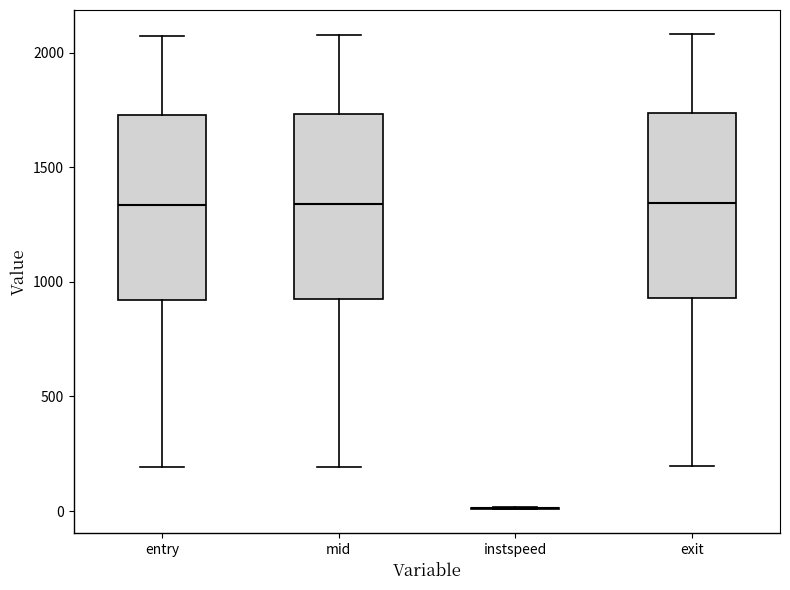

Reading left to right, transcribe this box plot: for each box, give where its median line is, the range the box spans, and where its two whiskers end, as read against the y-axis. The values are not printed on the chart, so give them approximately, as read against the axis.

entry: median 1350, box 900 to 1750, whiskers 200 to 2050
mid: median 1350, box 950 to 1750, whiskers 200 to 2100
instspeed: box collapsed to a line at 0, whiskers 0 to 0
exit: median 1350, box 950 to 1750, whiskers 200 to 2100